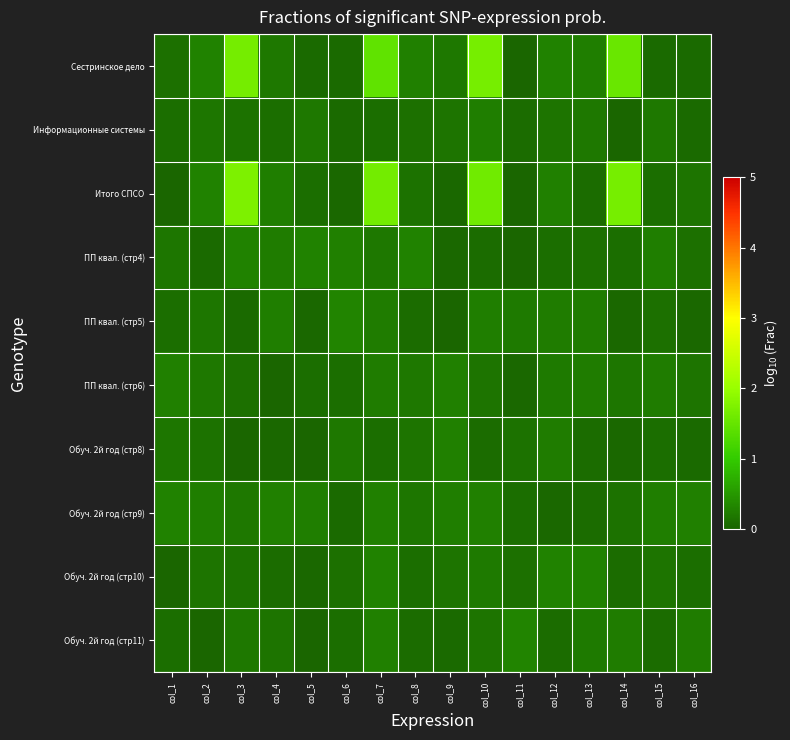

What is the total value across all series at col_12?

1.9